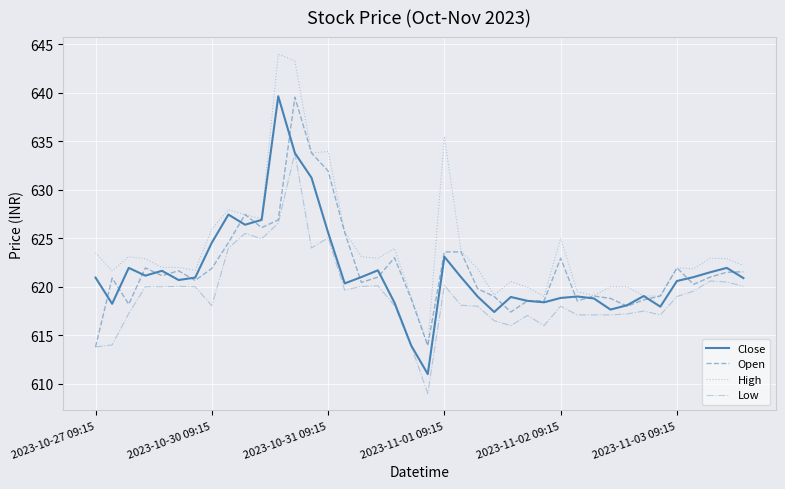

What is the minimum value for Open?

613.8